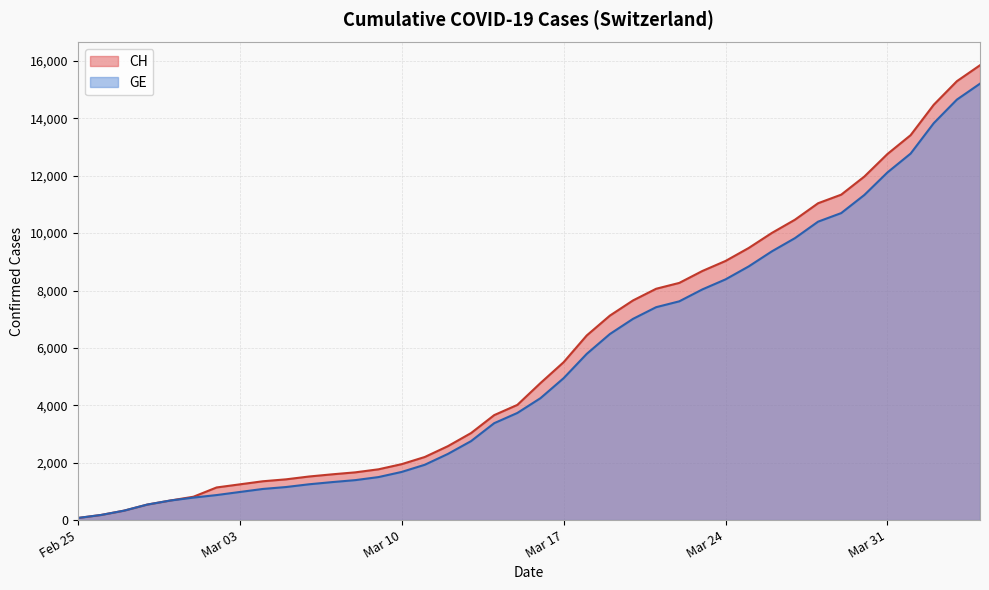

What is the spread (max minus min) of values at 2020-03-08?

271